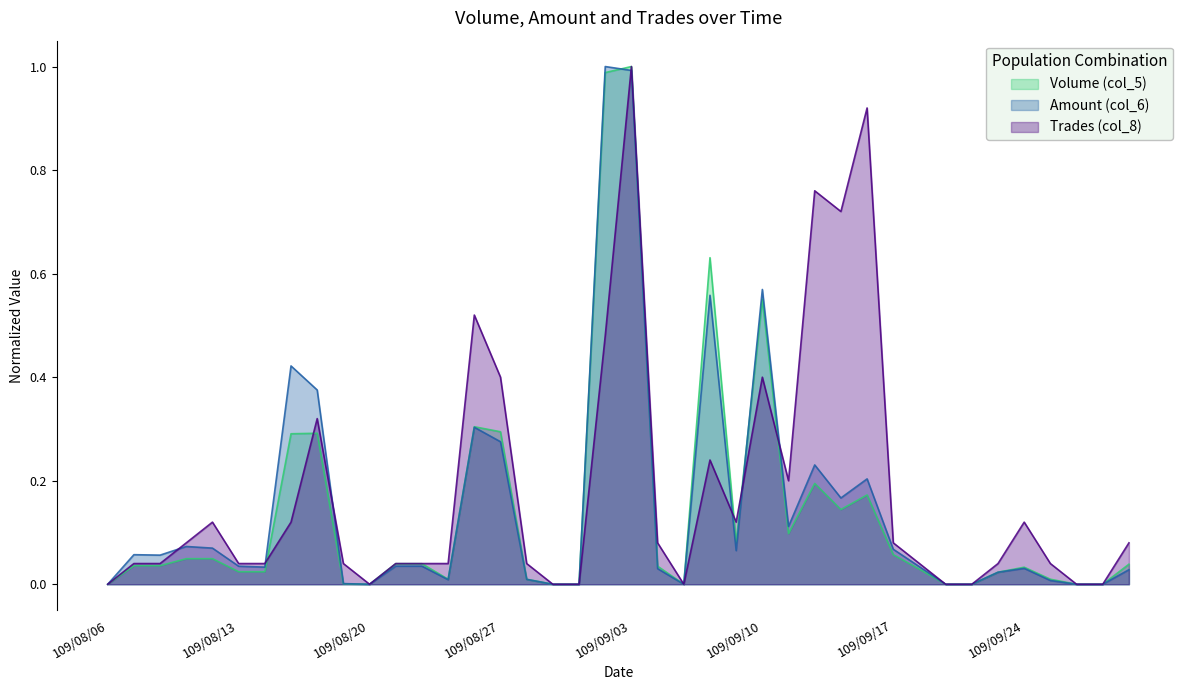

The value of Trades (col_8) at 109/08/06 is 0.0. True or false?

True